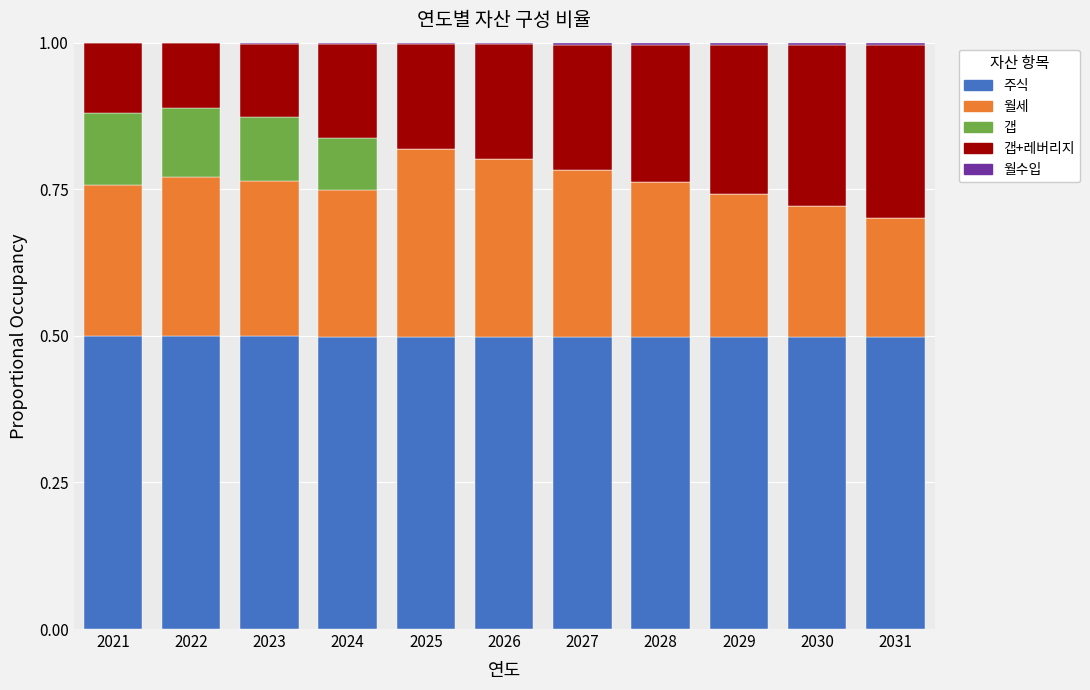

What is the maximum value for 주식?

0.5